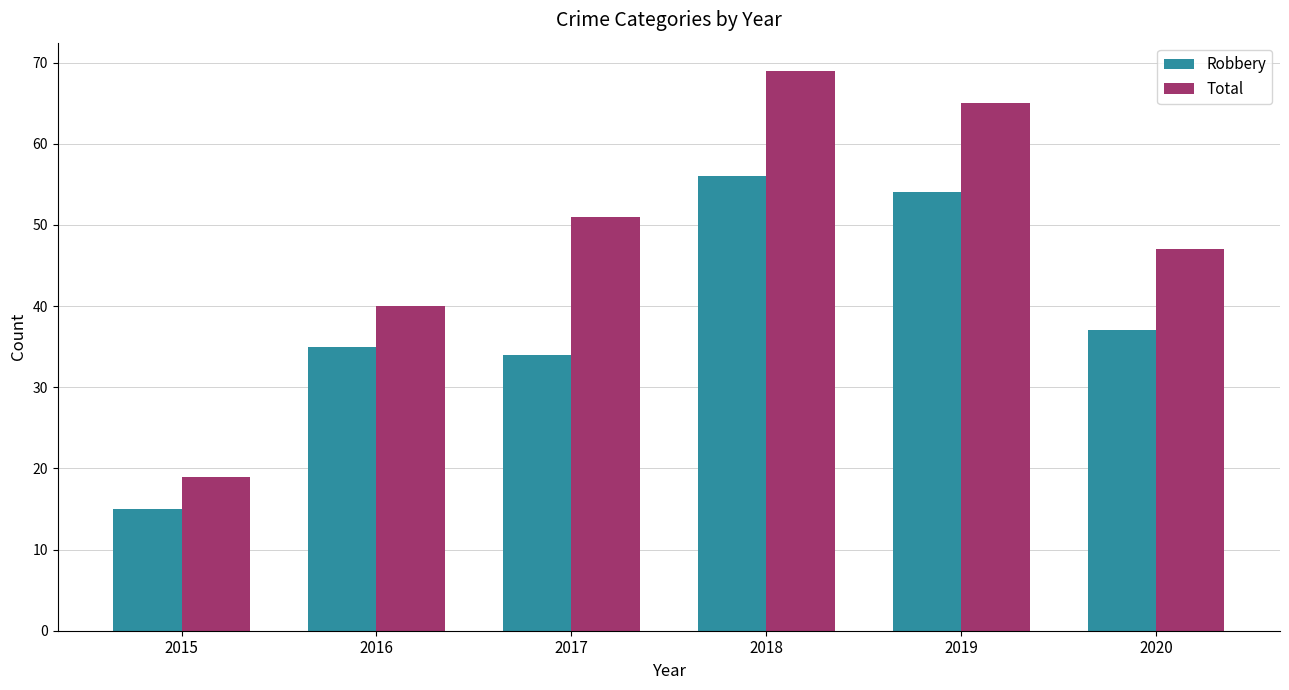

What is the difference between the maximum and minimum values in the Total series?

50